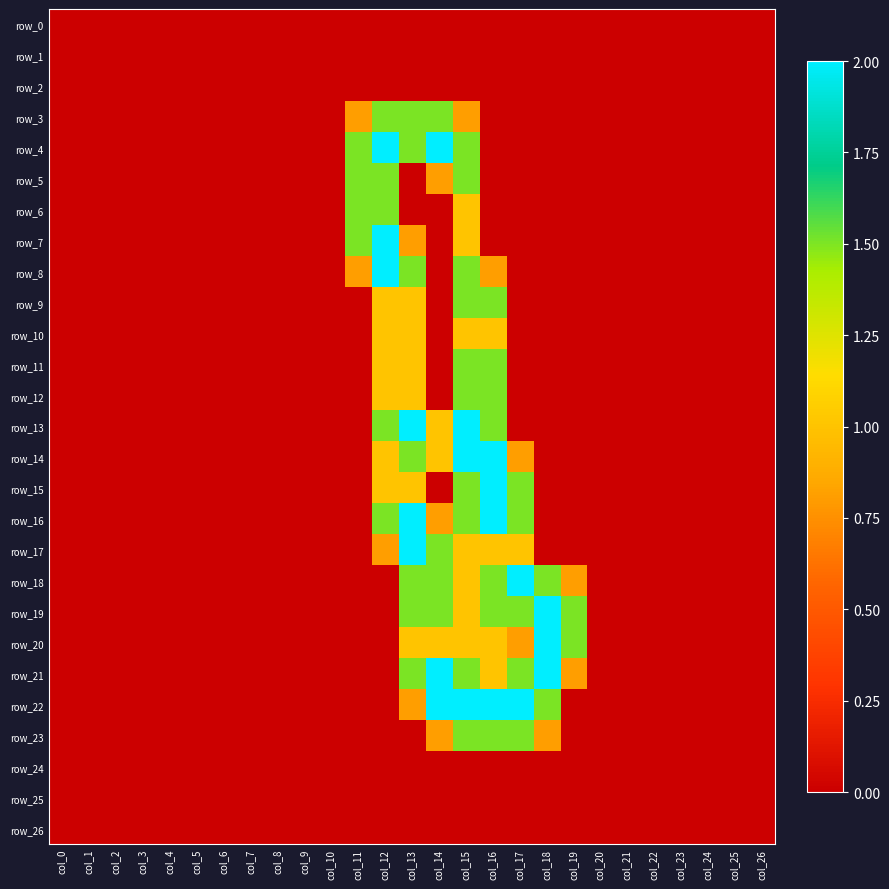

Is the value of row_20 at col_3 greater than the value of row_9 at col_13?

No